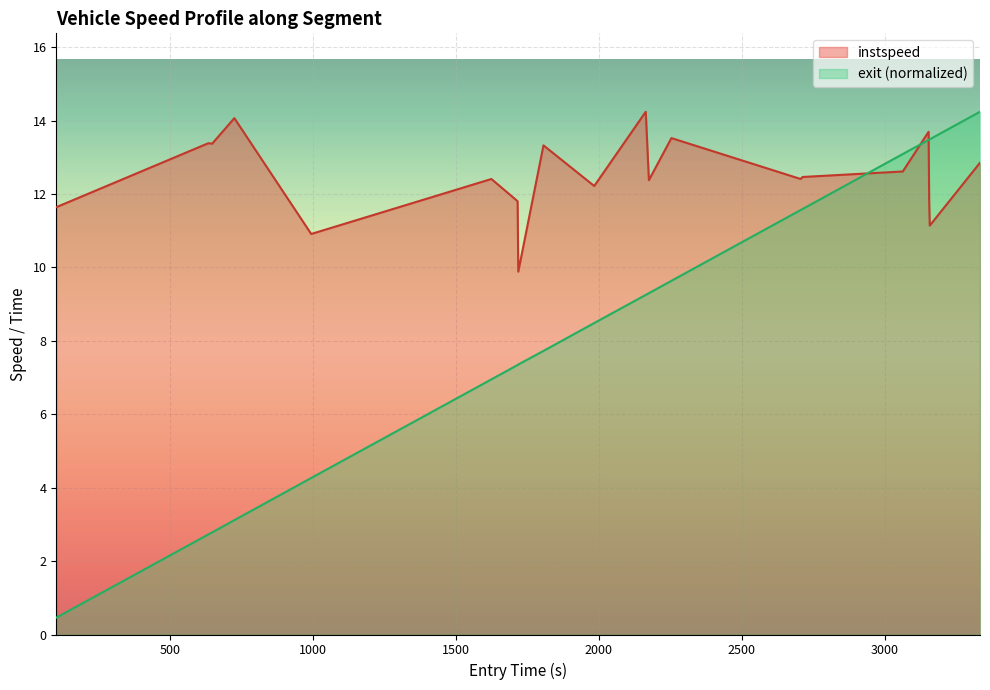

Which series has the largest range (max minus min)?

exit (normalized)